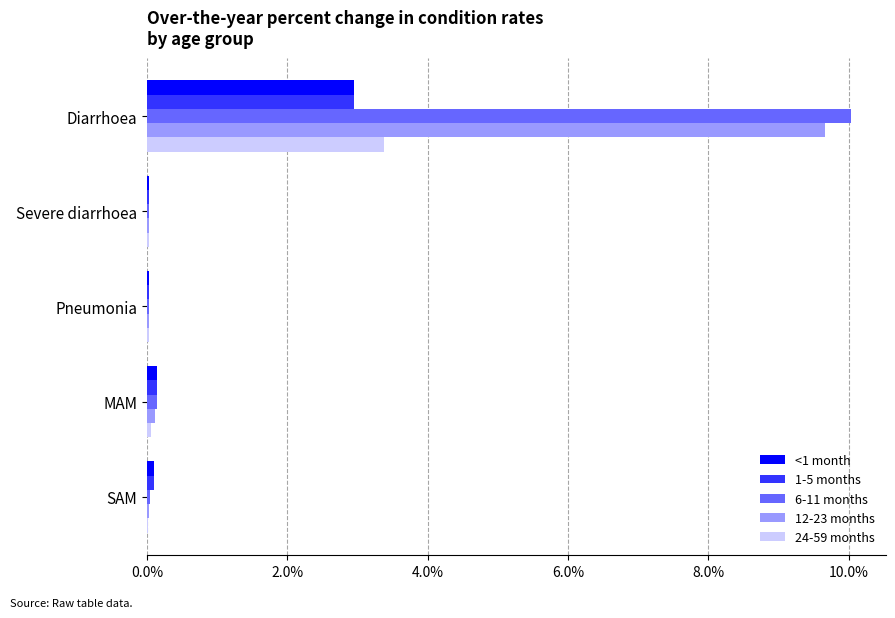

What is the sum of all 12-23 months values?

9.9